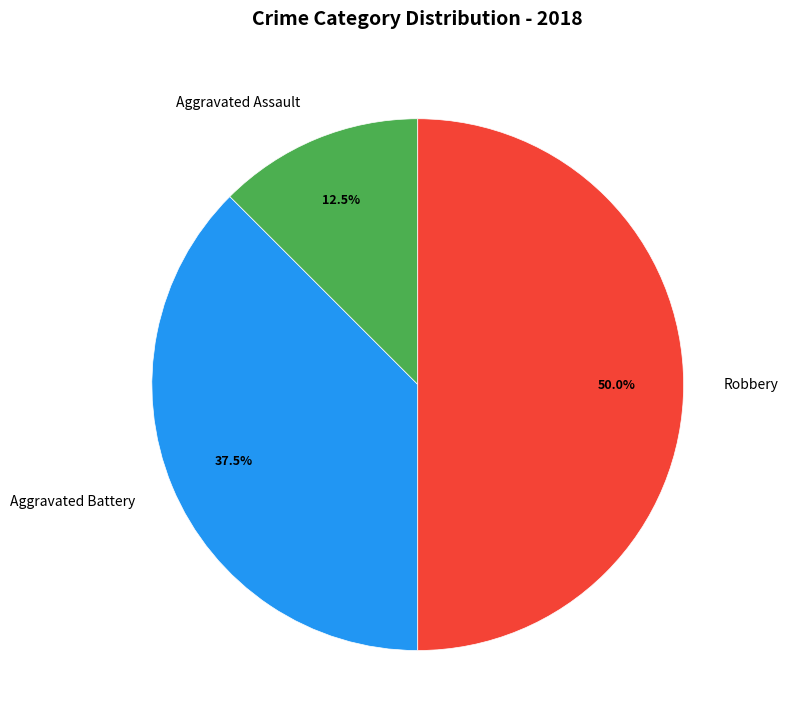

Approximately how many times larger is the value at Robbery compared to Aggravated Assault?

4.0